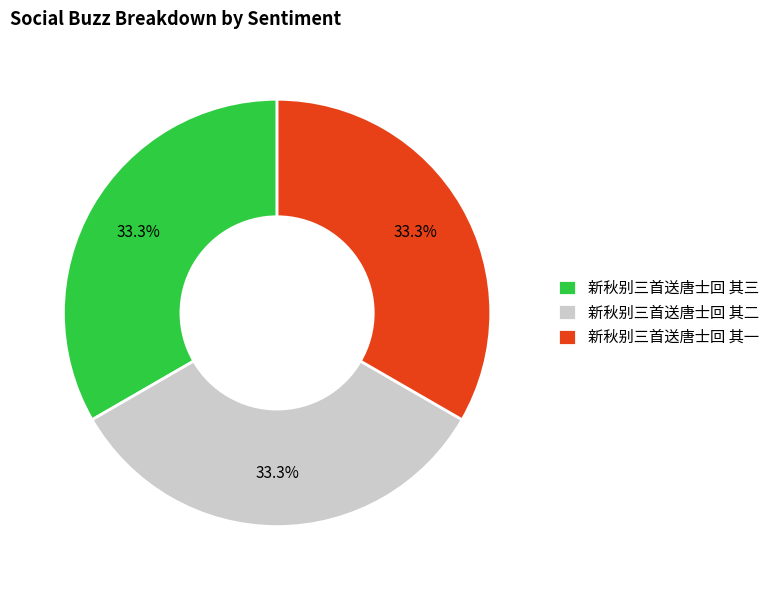

To the nearest percent, what percentage of the pie is 新秋别三首送唐士回 其一?

33%